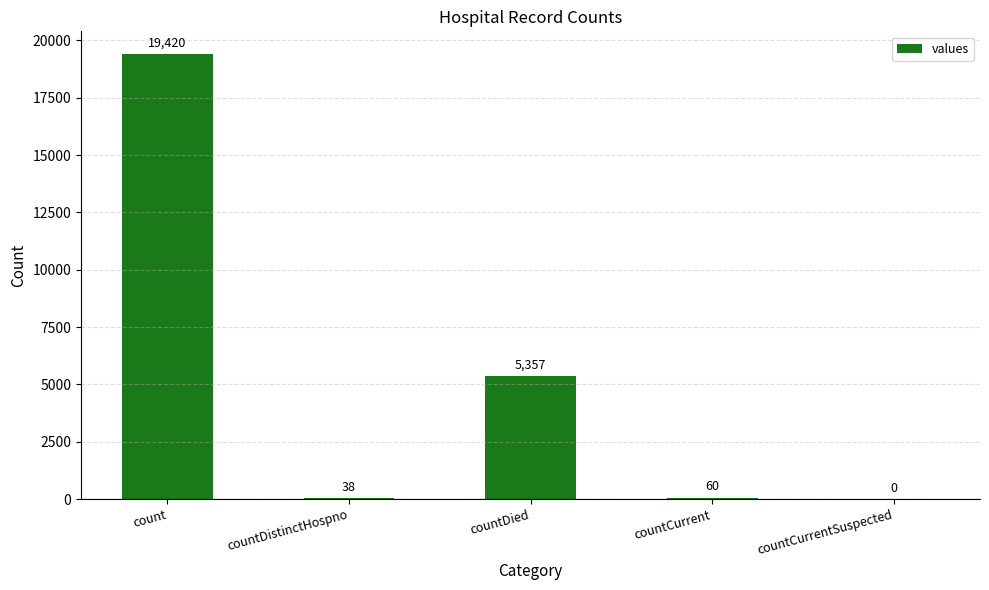

Between countDistinctHospno and count, which is larger?

count